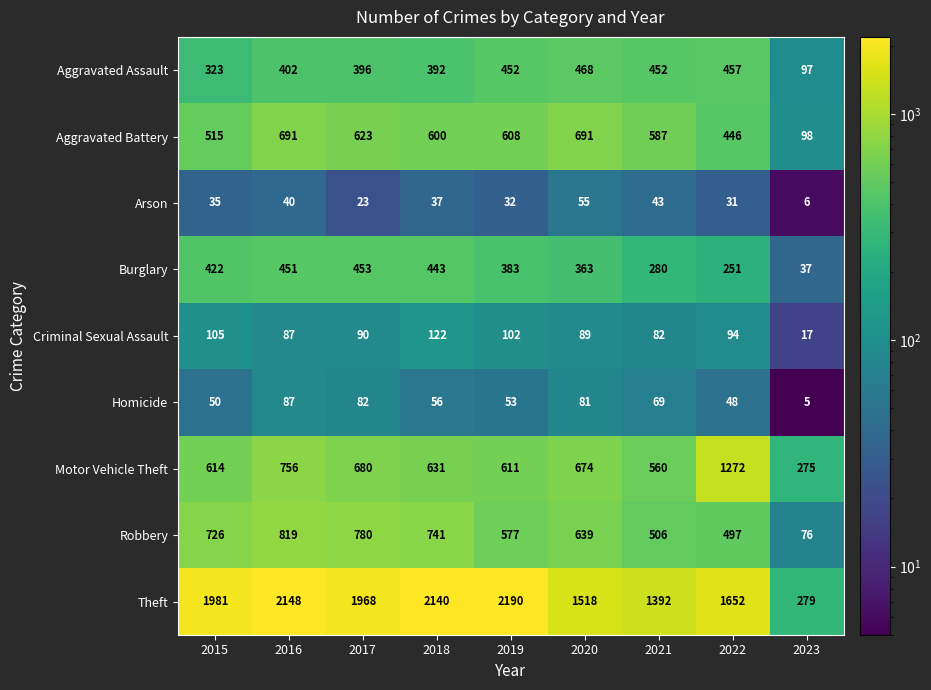

What value does the Arson series have at 2017?

23